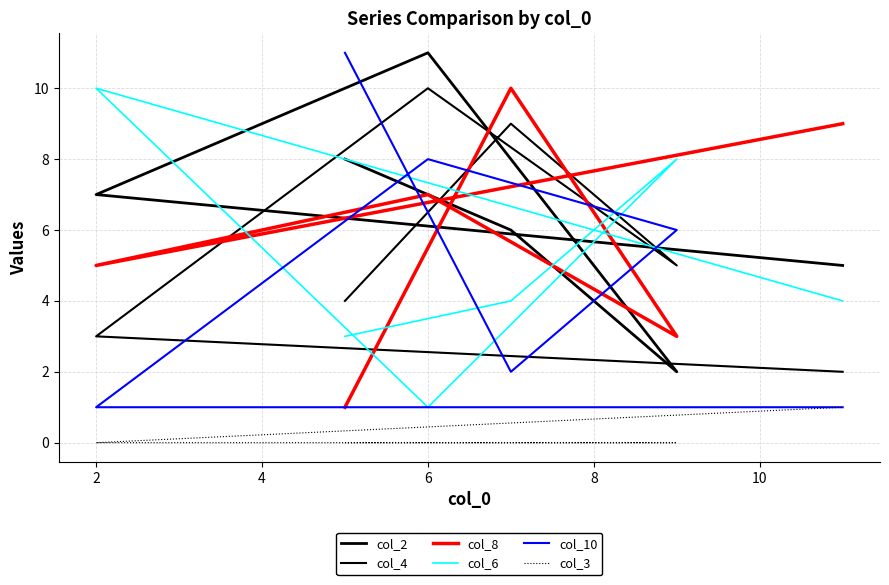

What is the sum of the col_4 values at 2 and 6?

19